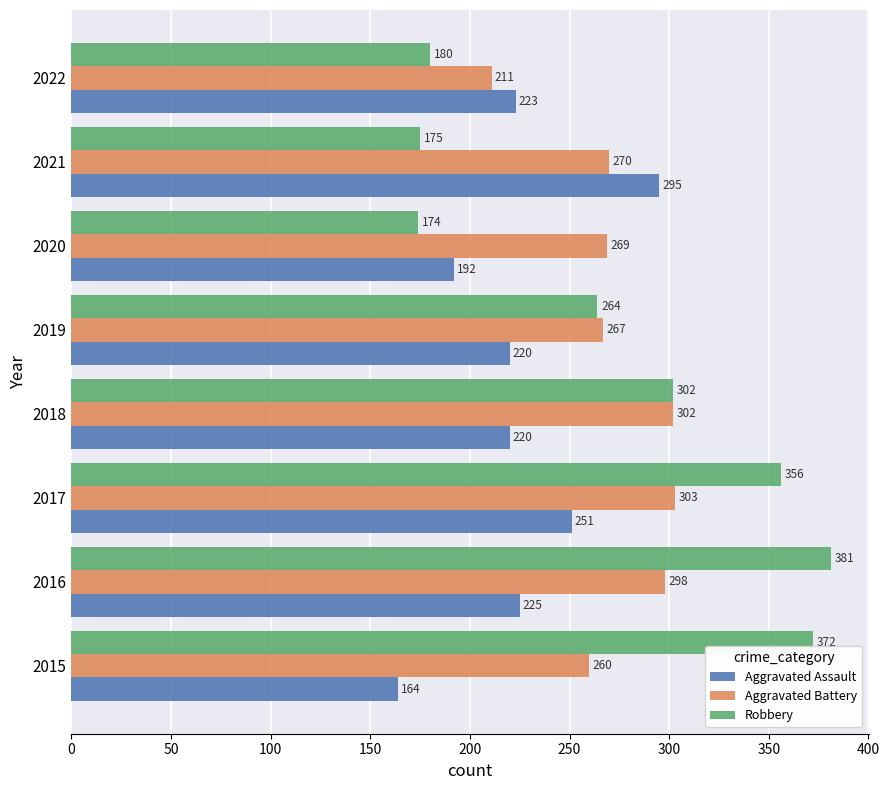

What is the sum of all Aggravated Battery values?

2180